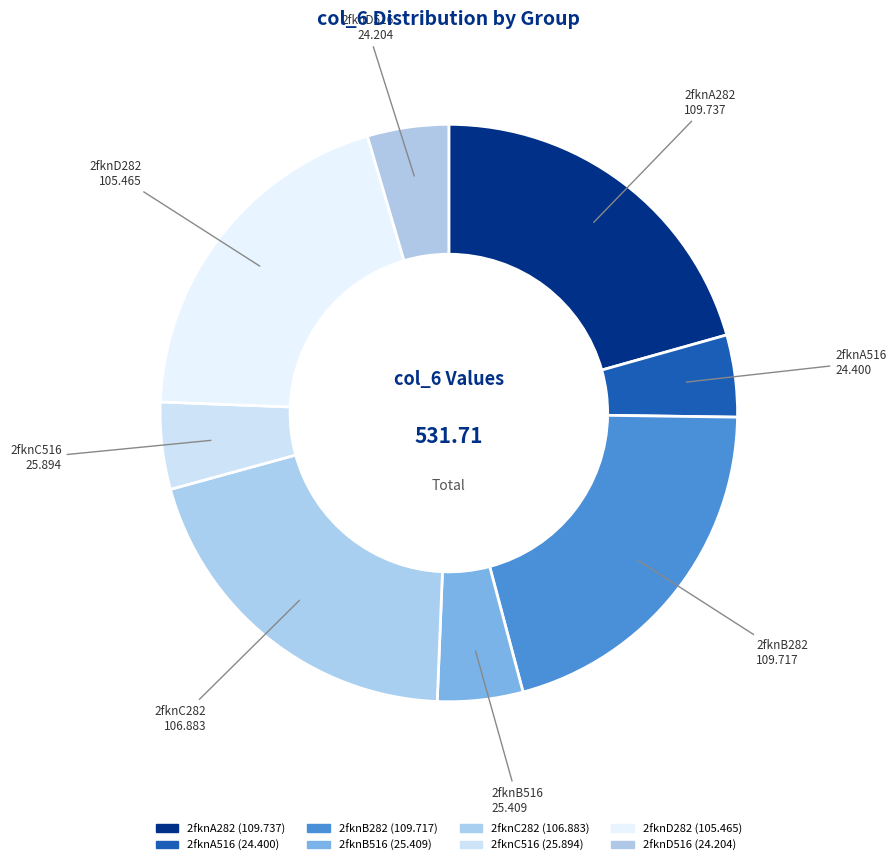

Is there a majority slice in this chart?

No